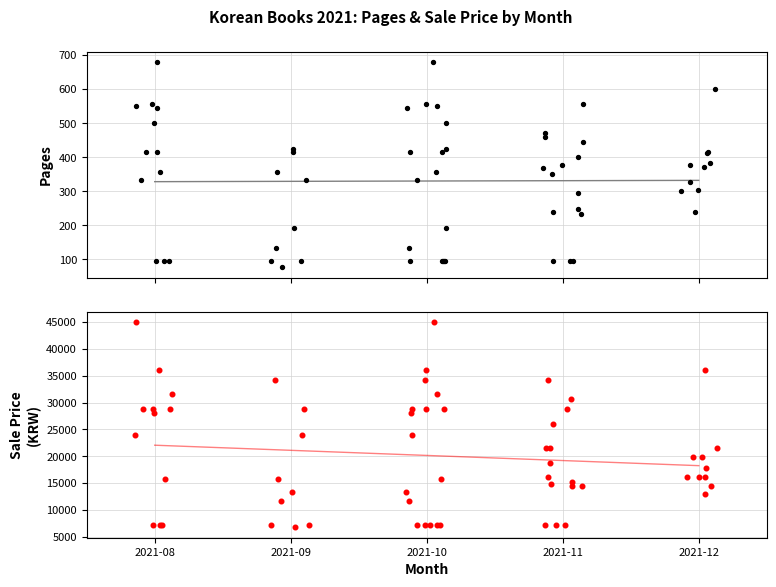

What is the total value across all series at 2021-11?

74560